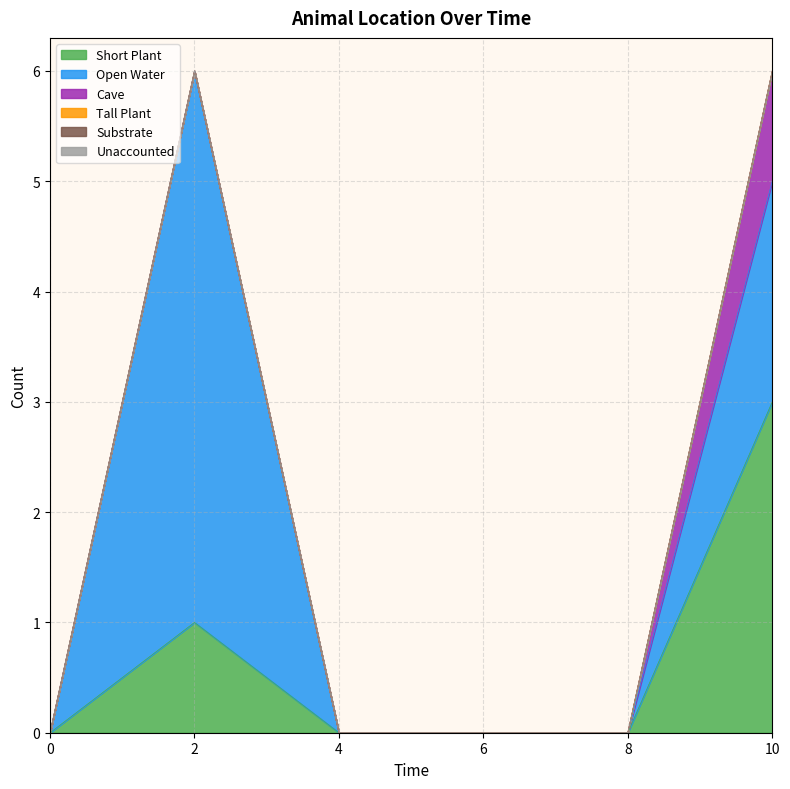

Rank the series at 4 from lowest to highest value.

Short Plant, Open Water, Cave, Tall Plant, Substrate, Unaccounted